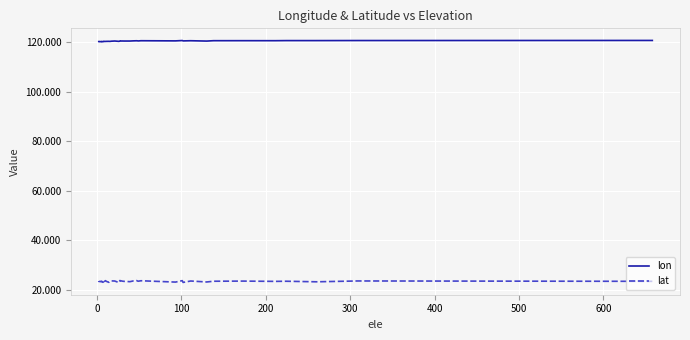

At how many categories does at least one series exceed 51?

38